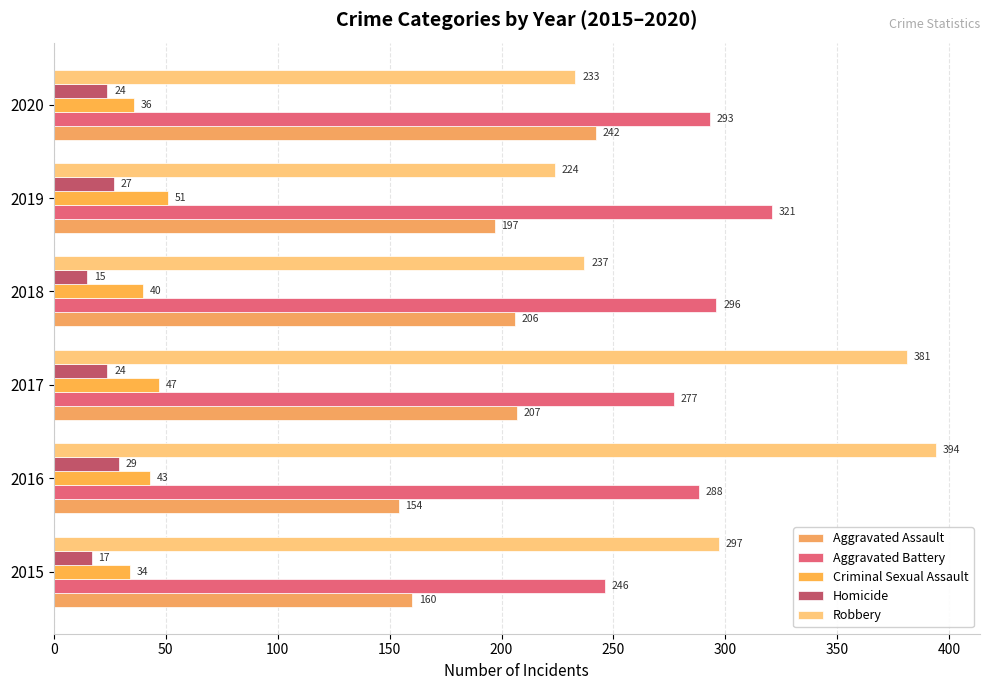

How many distinct data groups are displayed?

5